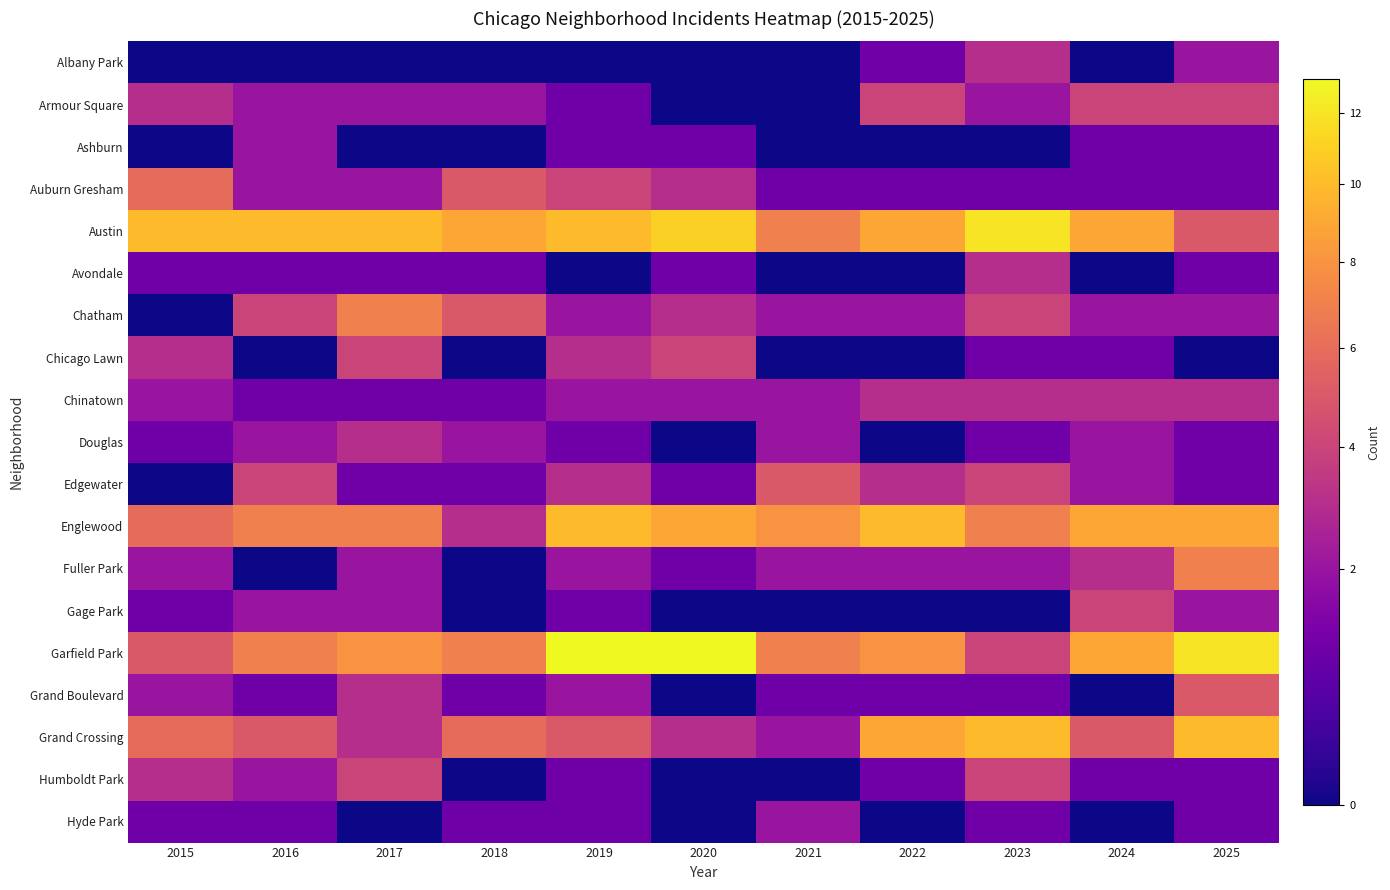

How many data points does each series have?

11